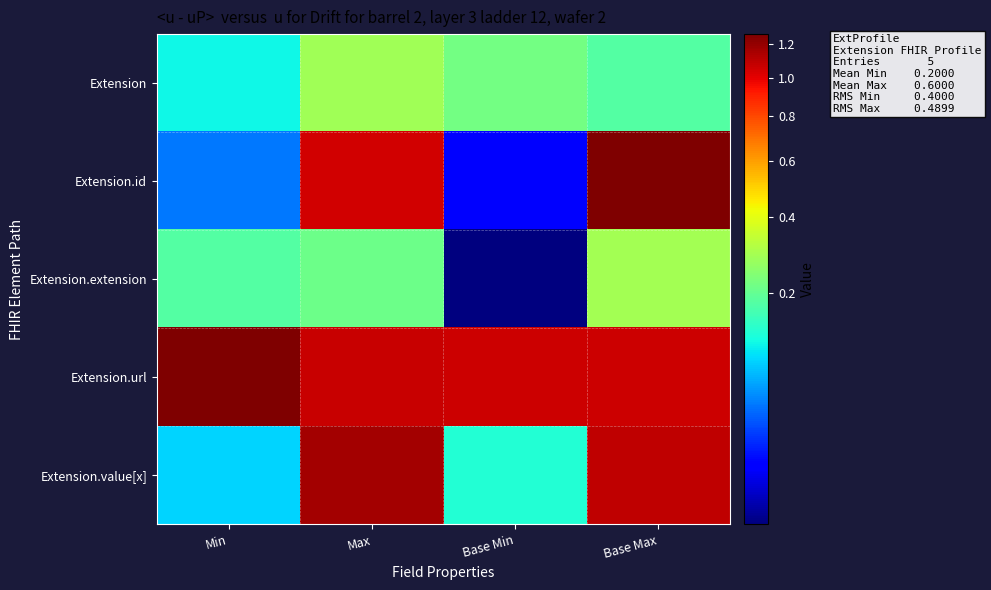

Reading left to right, what are all the values shown in this chart?

Extension: Min=0.1	Max=0.3	Base Min=0.2	Base Max=0.2
Extension.id: Min=0.0	Max=1.0	Base Min=0.0	Base Max=1.3
Extension.extension: Min=0.2	Max=0.2	Base Min=0.0	Base Max=0.3
Extension.url: Min=1.2	Max=1.1	Base Min=1.1	Base Max=1.1
Extension.value[x]: Min=0.1	Max=1.2	Base Min=0.1	Base Max=1.1